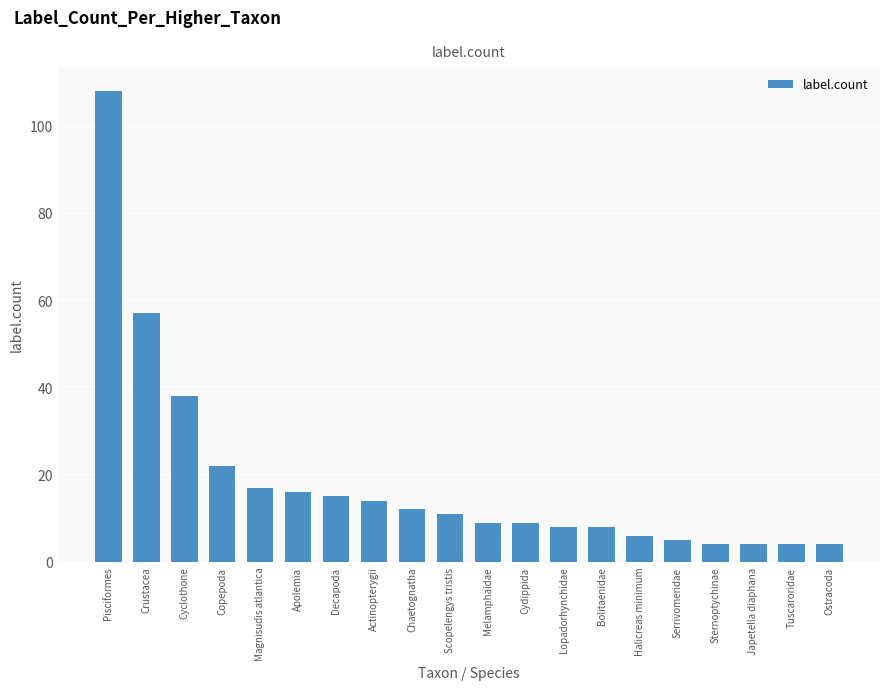

The value at Sternoptychinae is 4. True or false?

True